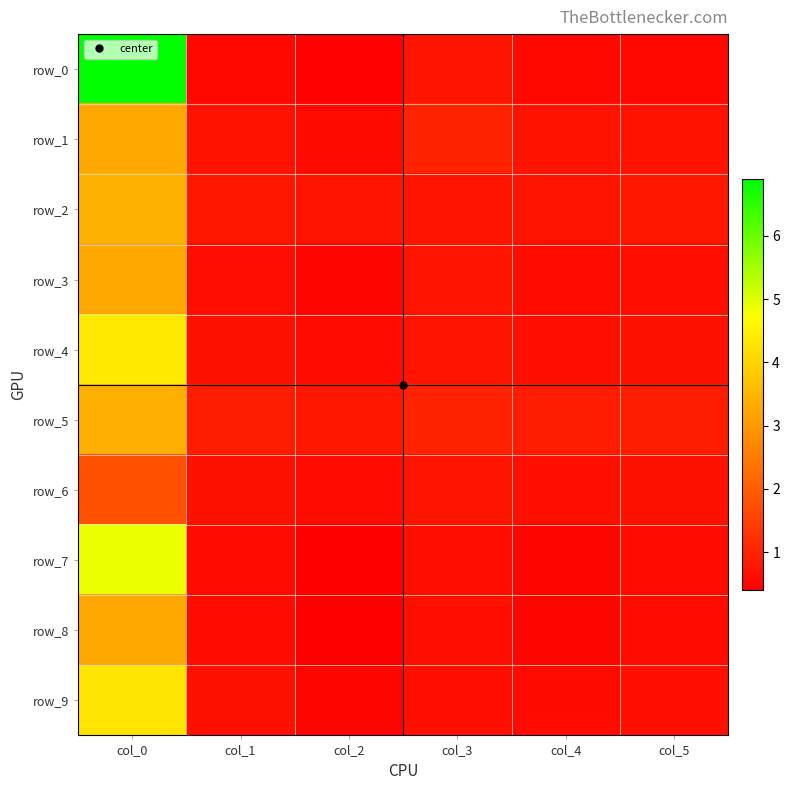

Which category has the lowest value in the row_1 series?

col_2